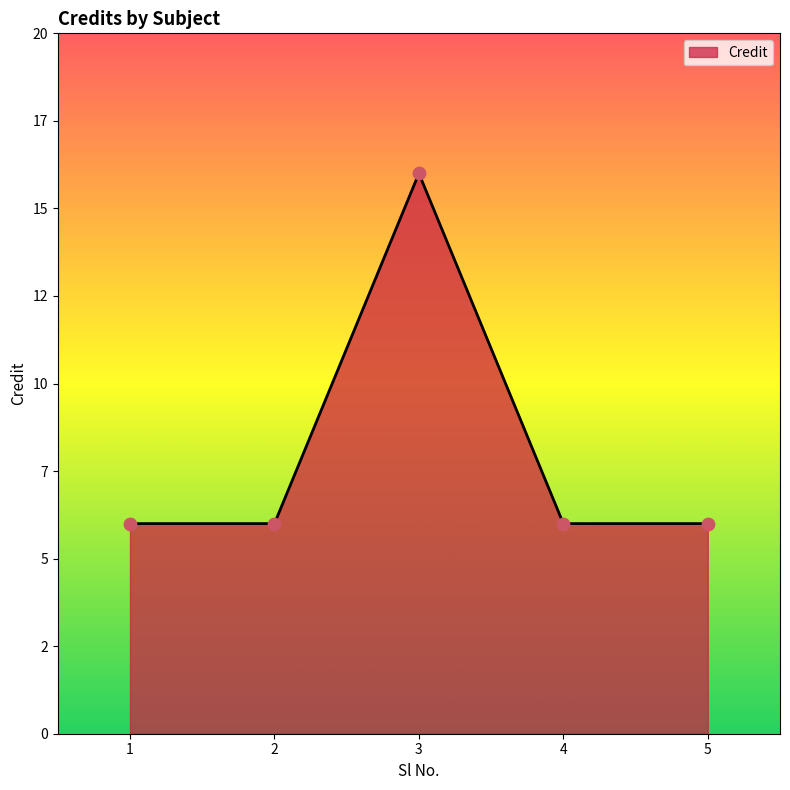

Does the chart have visible grid lines?

No